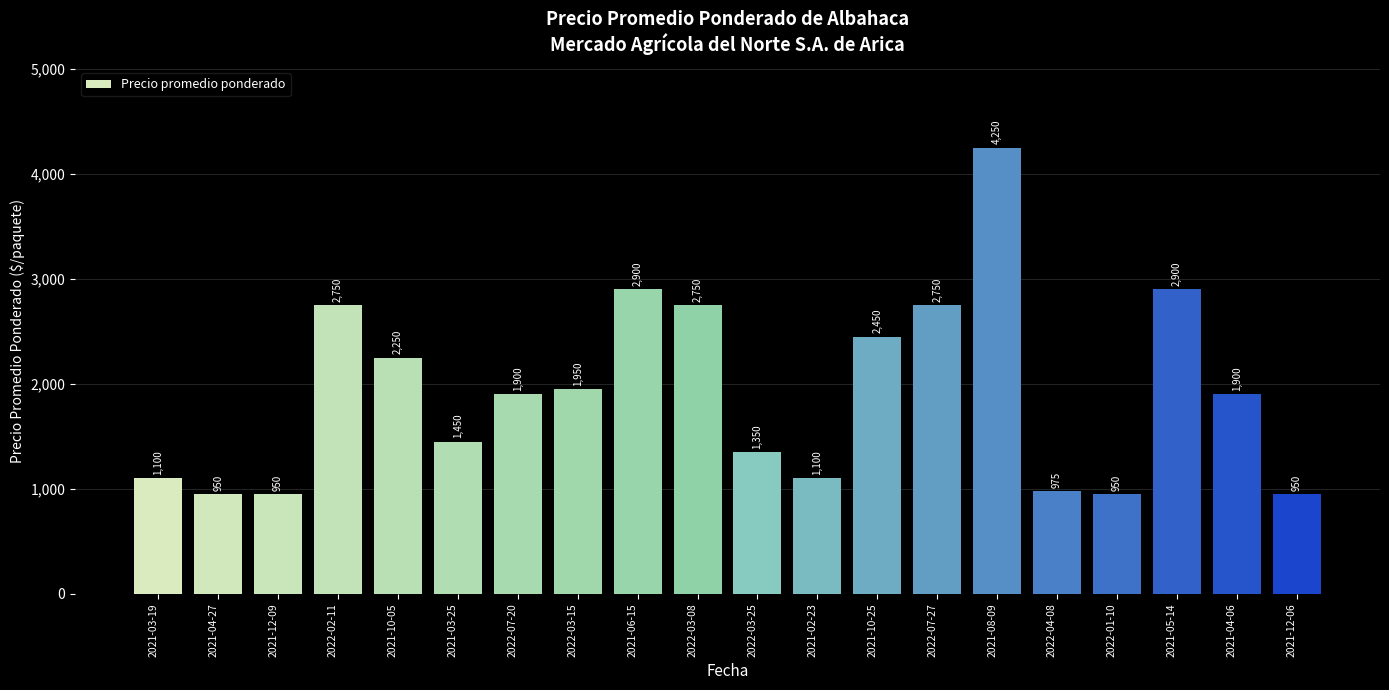

Reading left to right, what are all the values shown in this chart?

2021-03-19=1100	2021-04-27=950	2021-12-09=950	2022-02-11=2750	2021-10-05=2250	2021-03-25=1450	2022-07-20=1900	2022-03-15=1950	2021-06-15=2900	2022-03-08=2750	2022-03-25=1350	2021-02-23=1100	2021-10-25=2450	2022-07-27=2750	2021-08-09=4250	2022-04-08=975	2022-01-10=950	2021-05-14=2900	2021-04-06=1900	2021-12-06=950